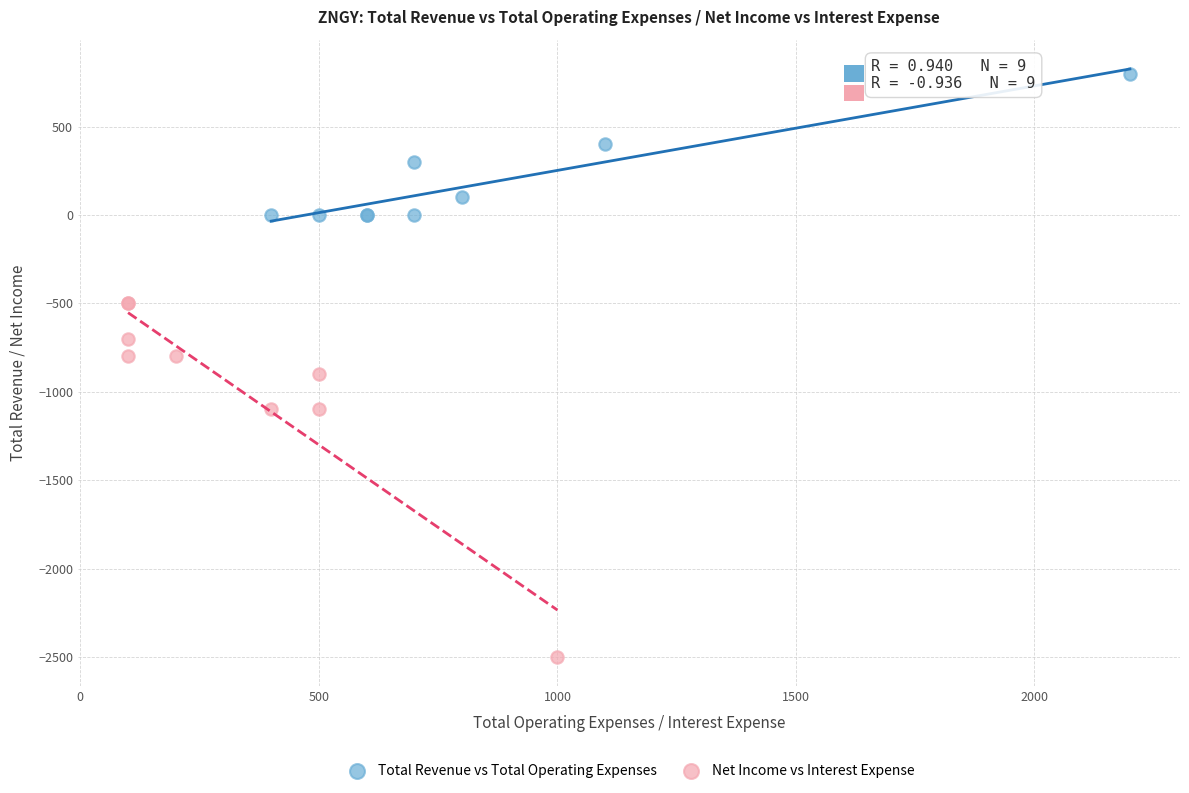

Which series has the largest Y range (max minus min)?

Net Income vs Interest Expense